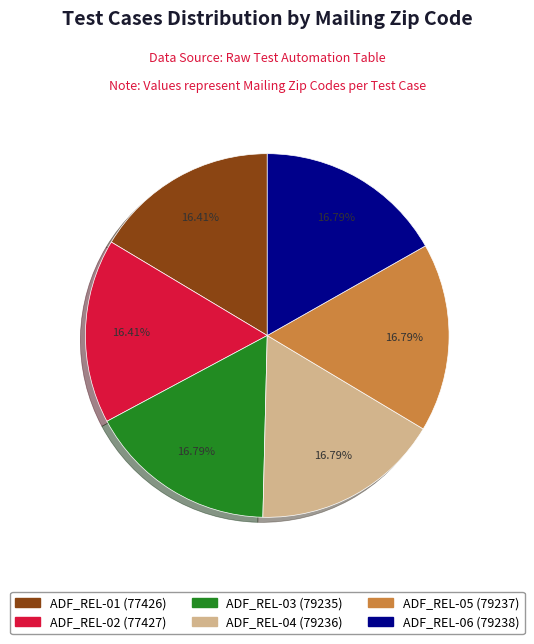

What is the ratio of the value at ADF_REL-05 to the value at ADF_REL-04?

1.0